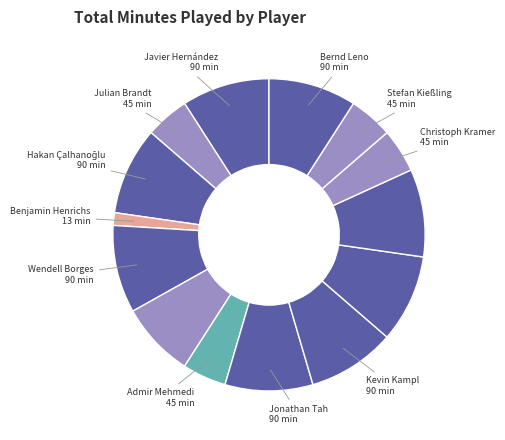

Count the number of slices in the pie.

14